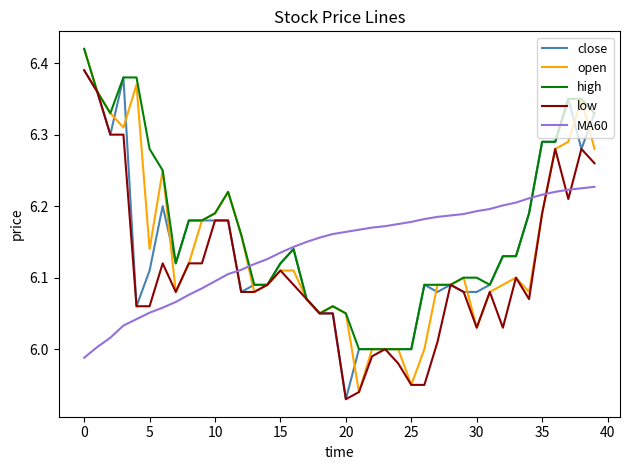

How many lines are shown in the chart?

5